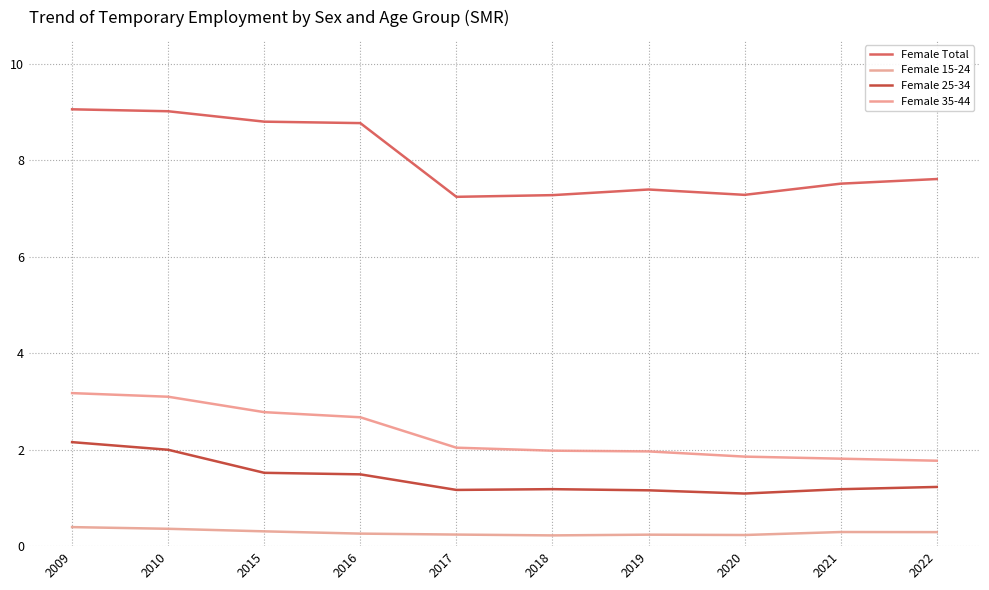

What is the difference between the maximum and minimum values in the Female 35-44 series?

1.4